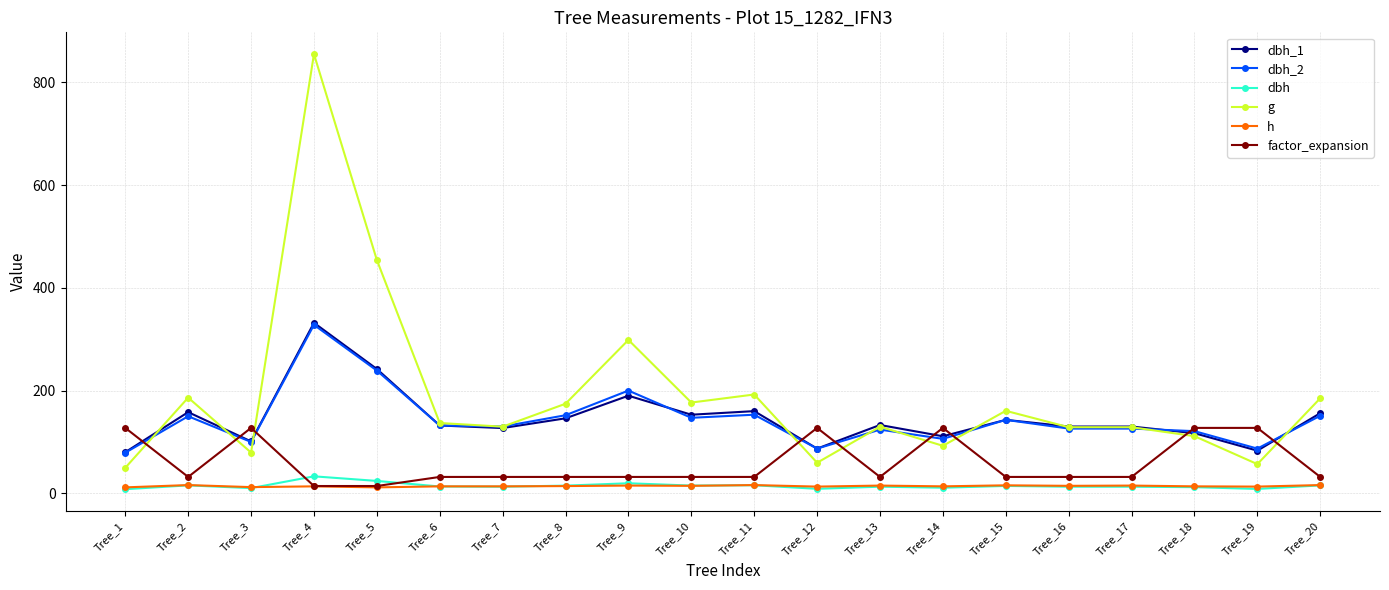

The value of g at Tree_14 is 92.5. True or false?

True